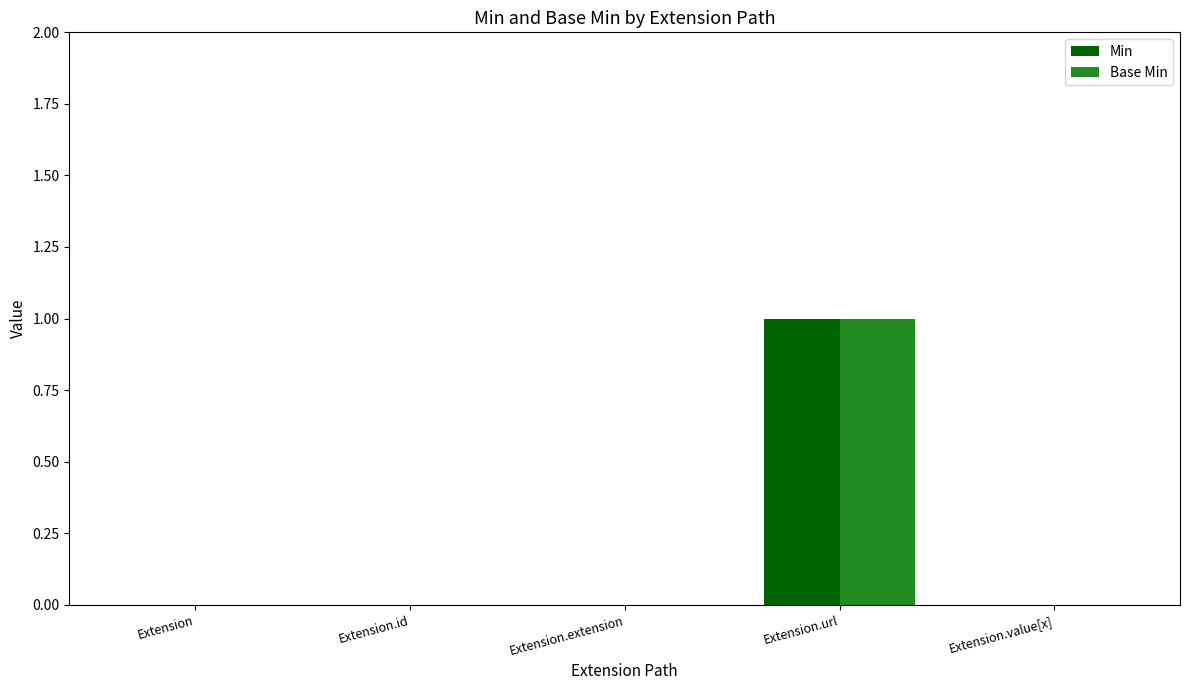

At which category is the sum across all series the highest?

Extension.url